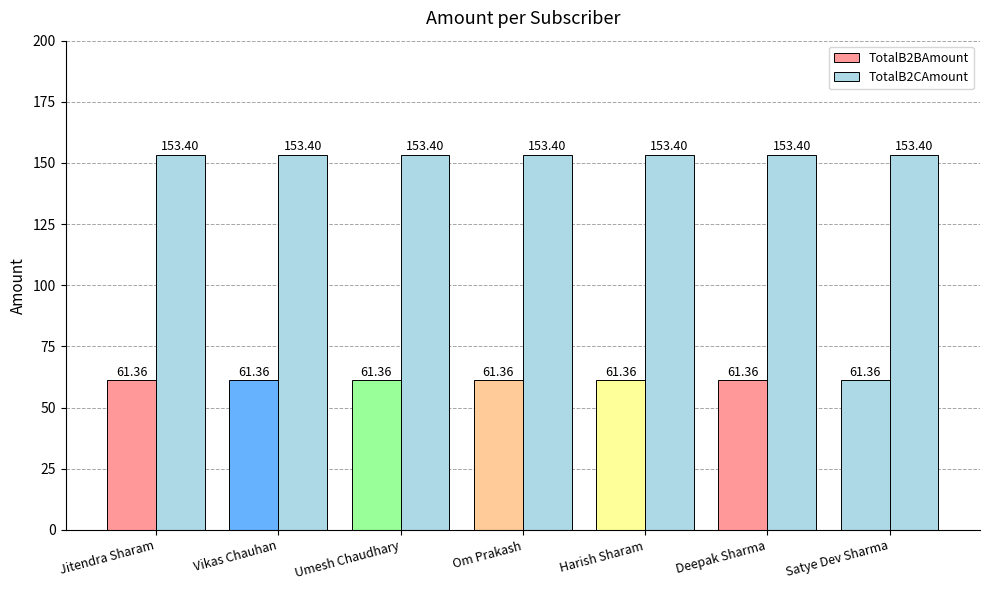

What is the total value across all series at Umesh Chaudhary?

214.8